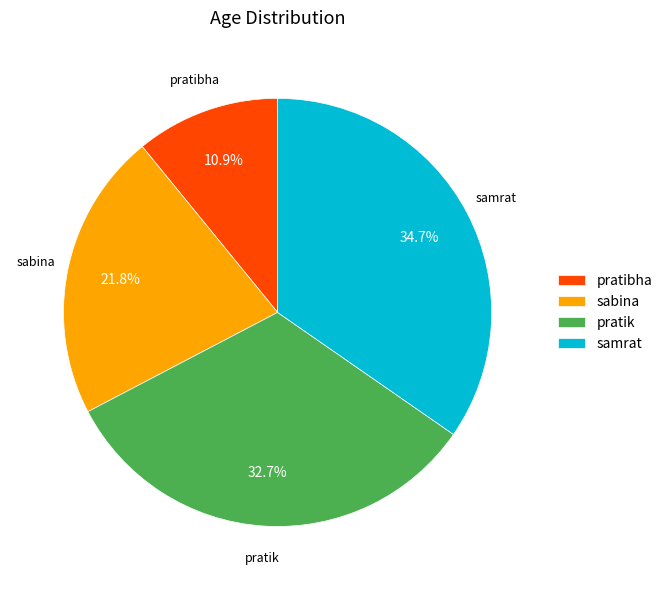

How many slices are in this pie chart?

4